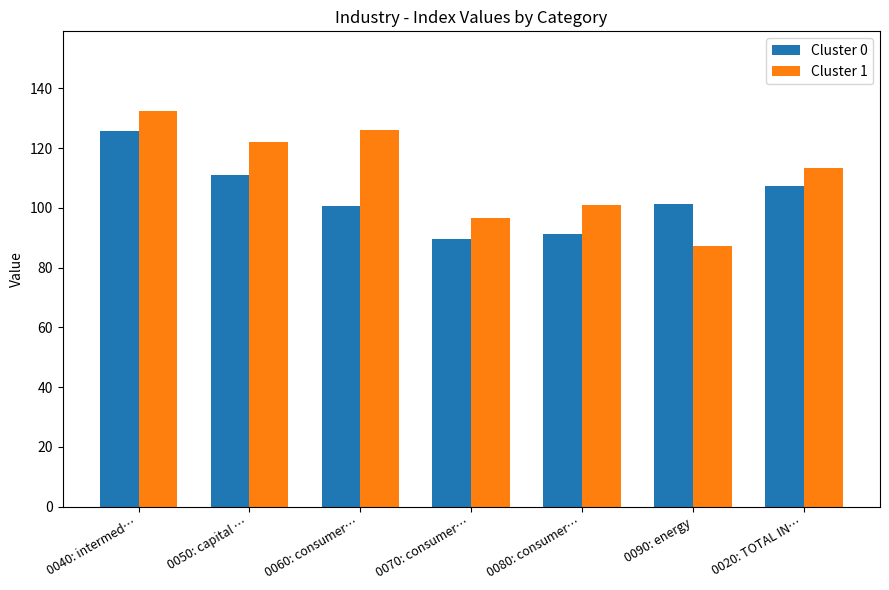

What is the smallest value displayed?

87.3